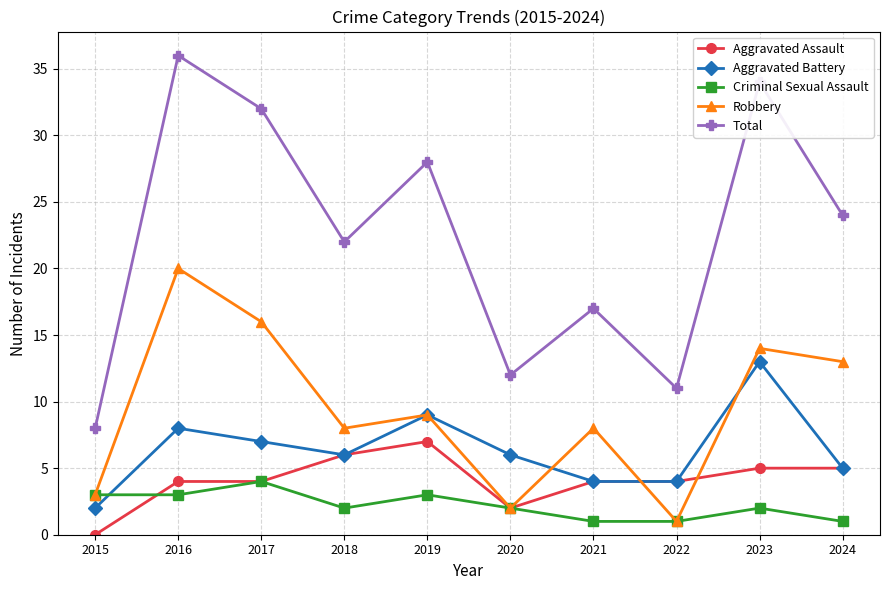

Between 2016 and 2019, which series saw the biggest shift?

Robbery